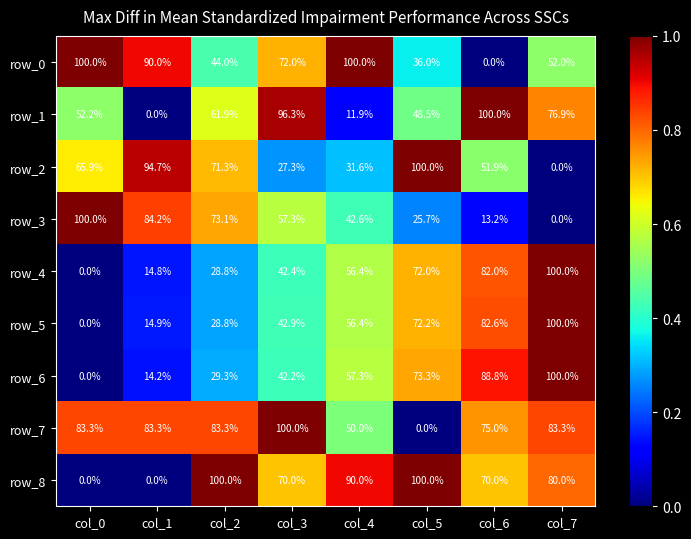

How many data points in row_5 are less than 56?

4